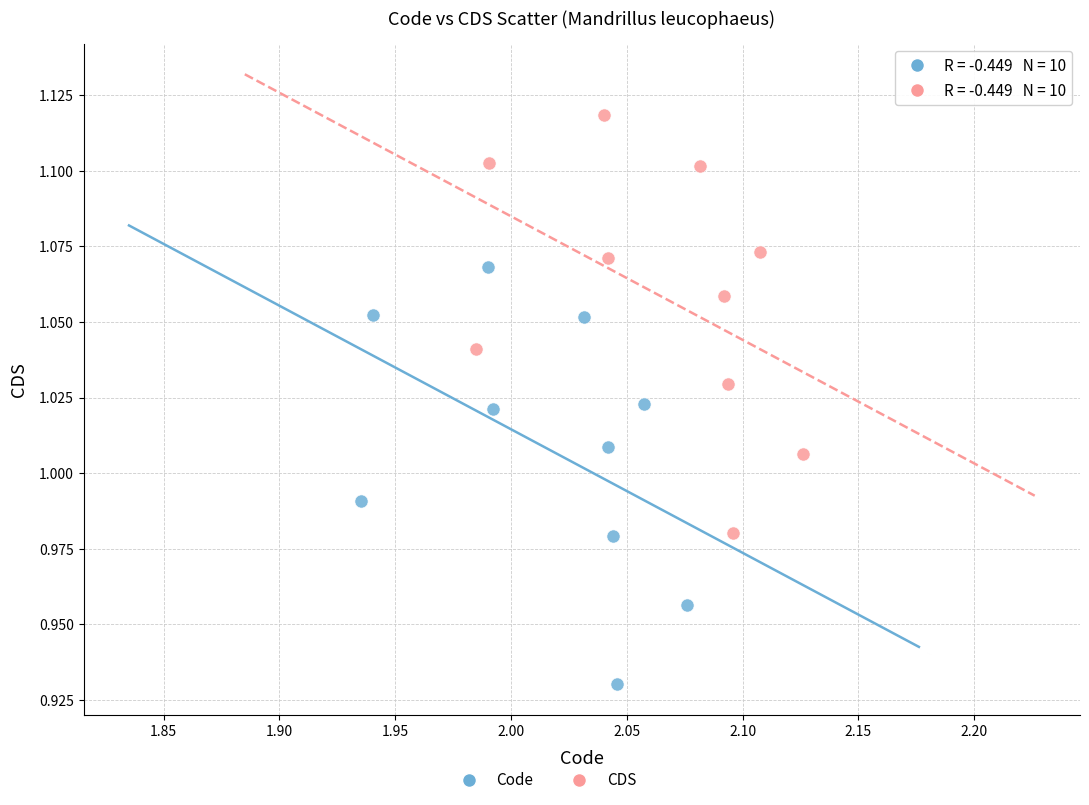

Which series contains the lowest Y value?

Code